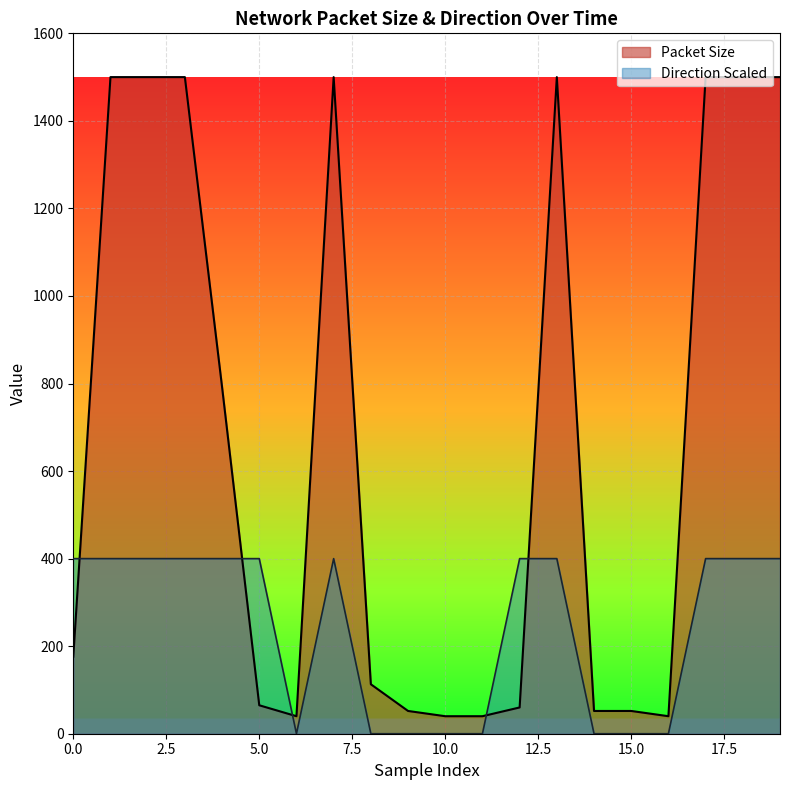

True or false: Direction Scaled and Packet Size cross at least once.

True